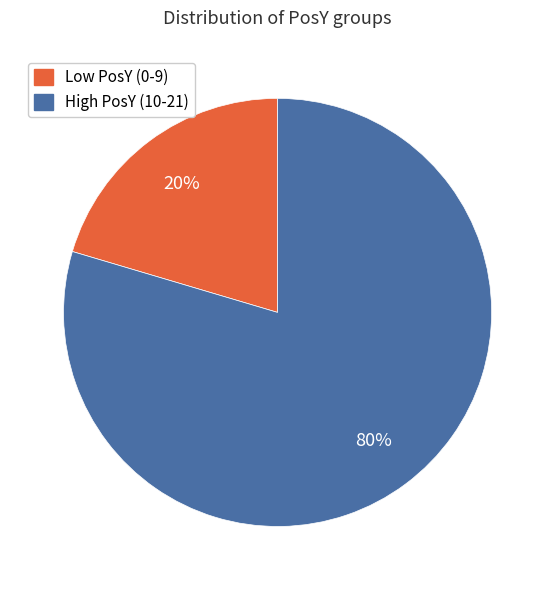

Is there any slice that represents more than half of the pie?

Yes